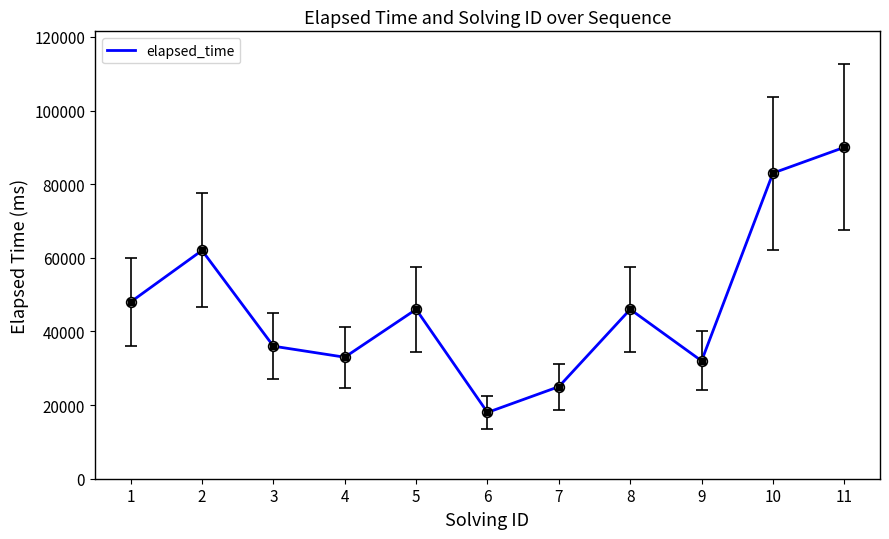

Between 3 and 5, which is larger?

5